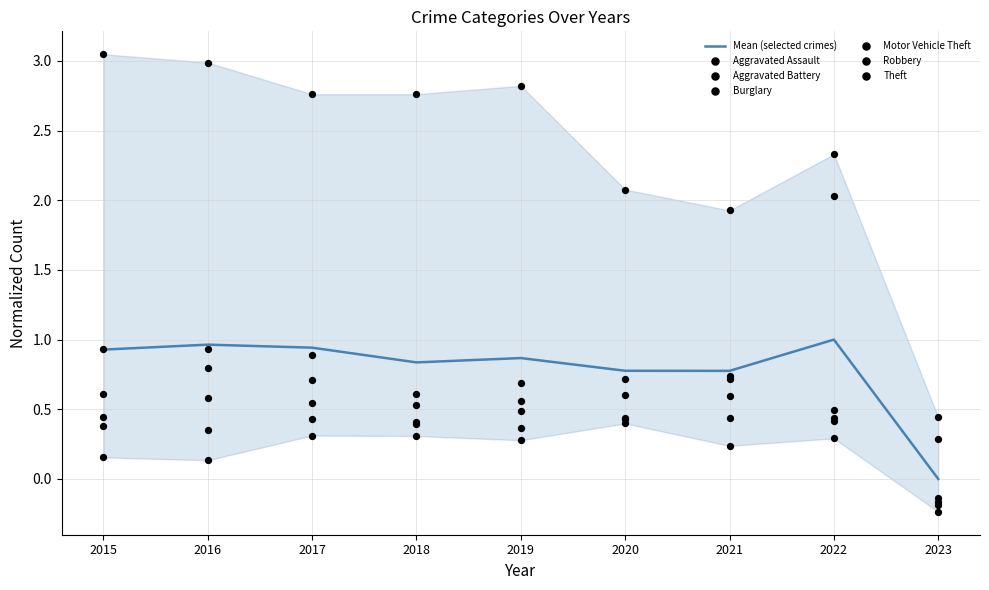

Which series reaches the minimum Y coordinate?

Burglary